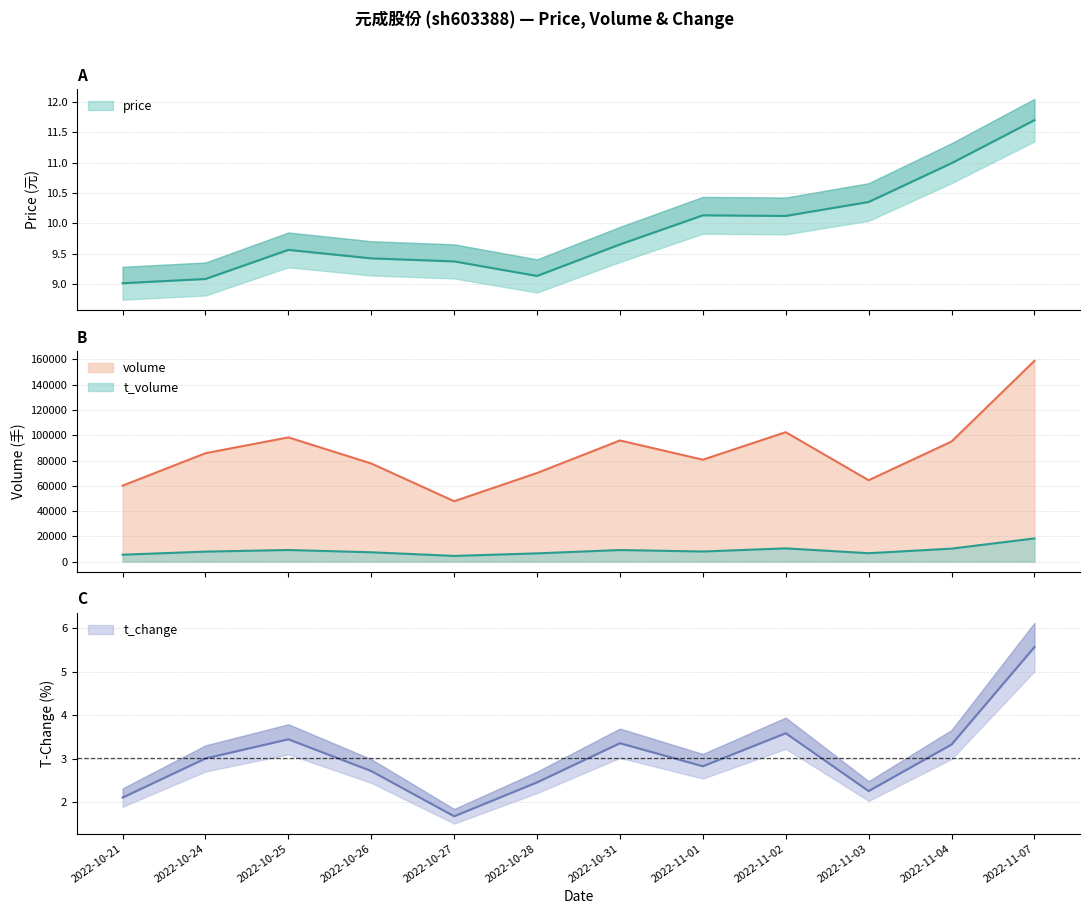

The t_volume series shows 2330.6 at 2022-10-25. True or false?

False